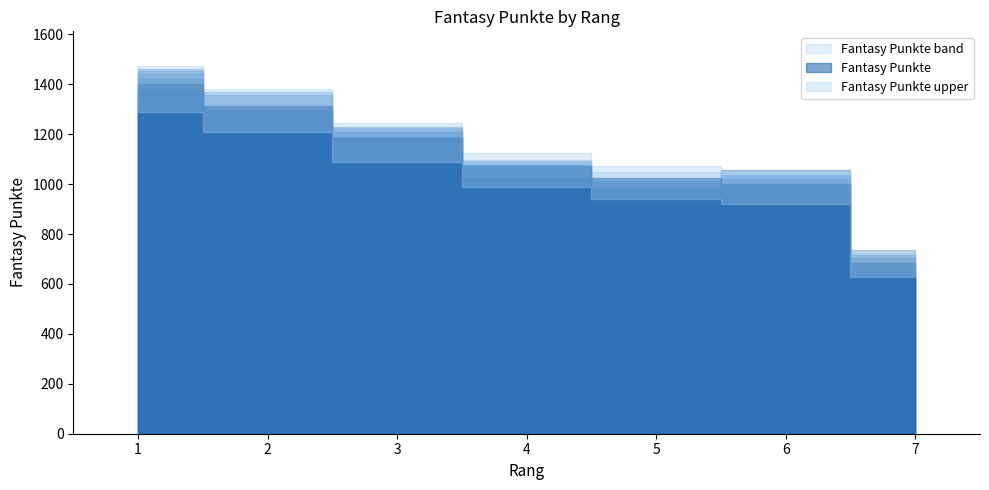

What is the smallest value displayed?

684